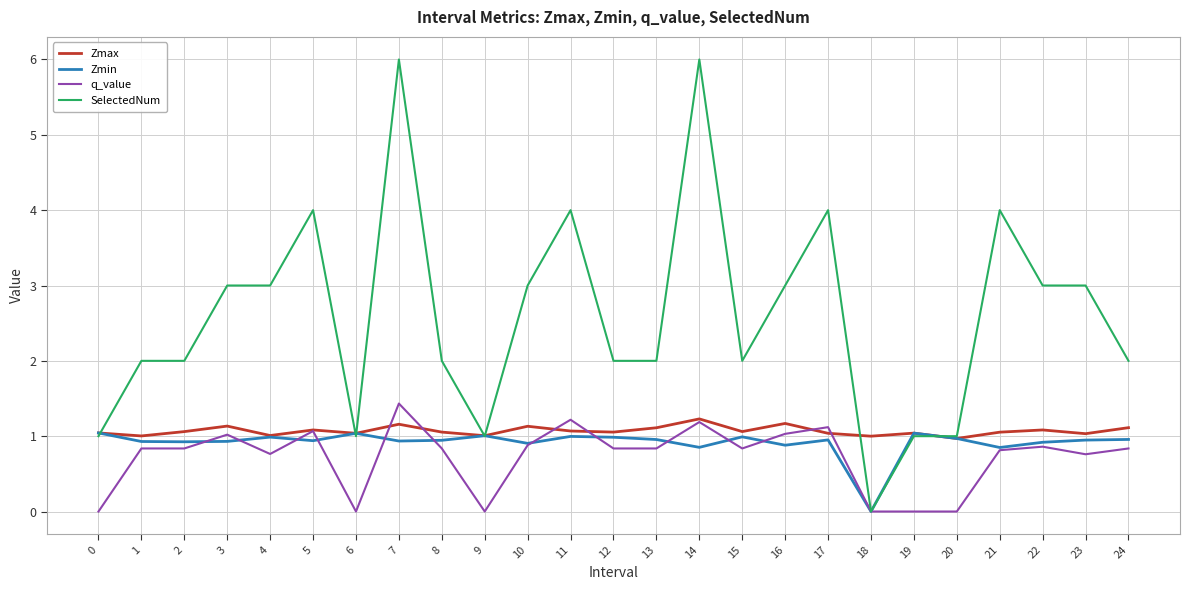

Which series has the largest total across all categories?

SelectedNum